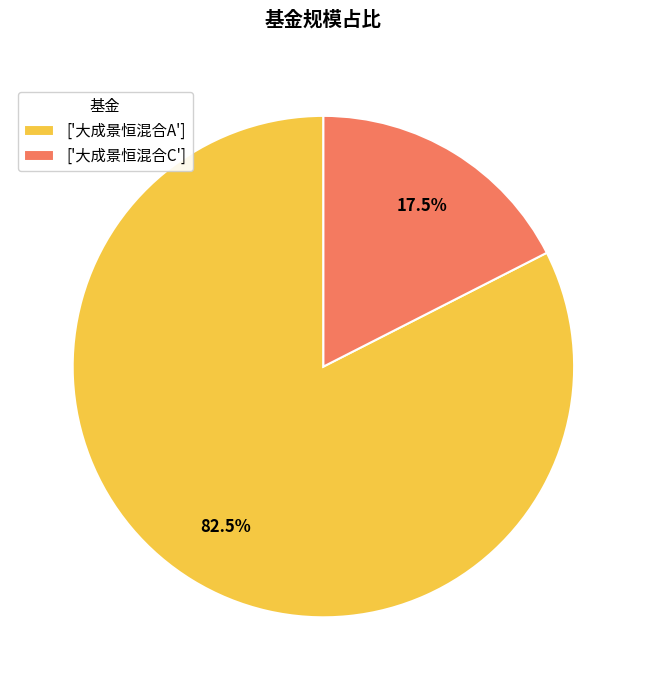

Which has a higher value, ['大成景恒混合A'] or ['大成景恒混合C']?

['大成景恒混合A']